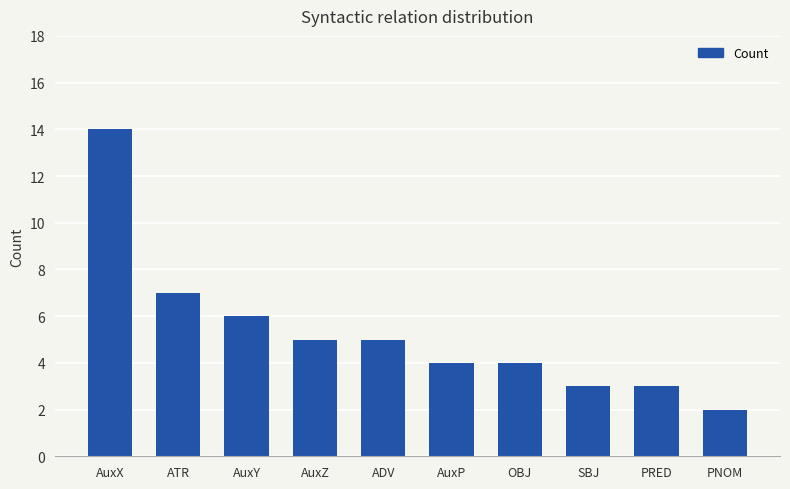

Is it true that the value at AuxX is 14?

True